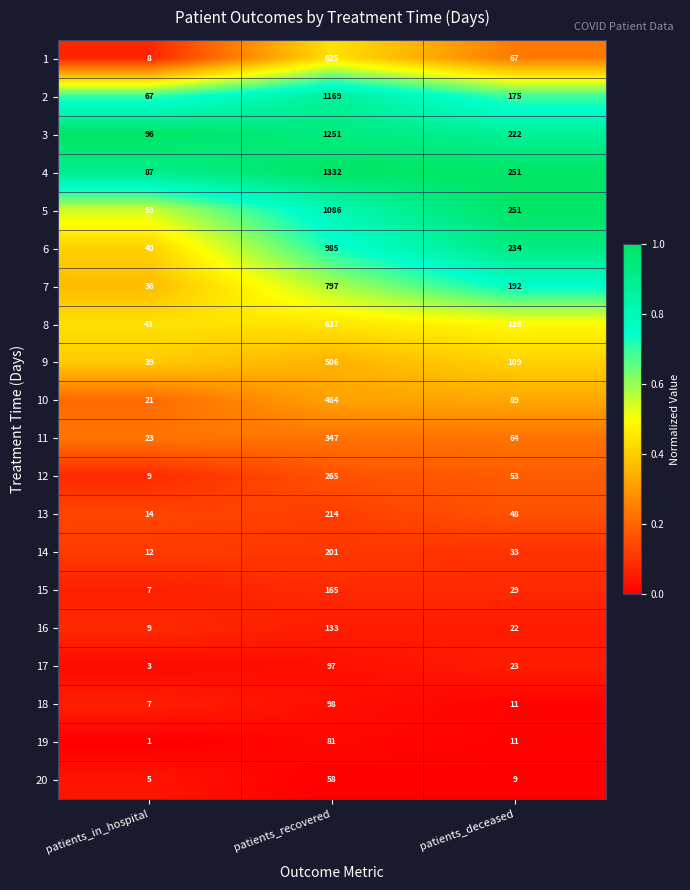

The value of 8 at patients_in_hospital is 43. True or false?

True